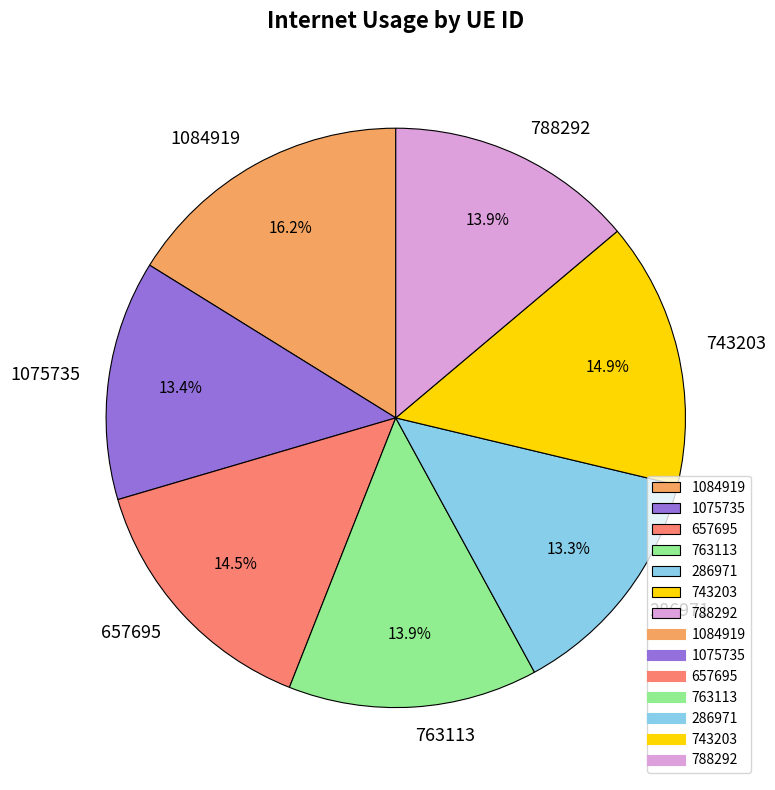

To the nearest percent, what percentage of the pie is 1075735?

13%